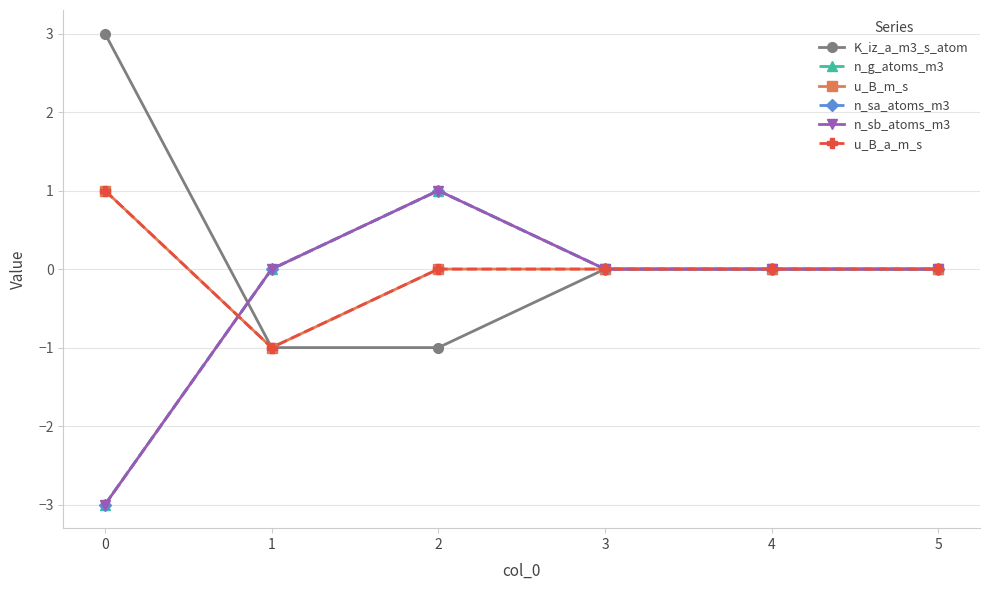

Does the chart have visible grid lines?

Yes